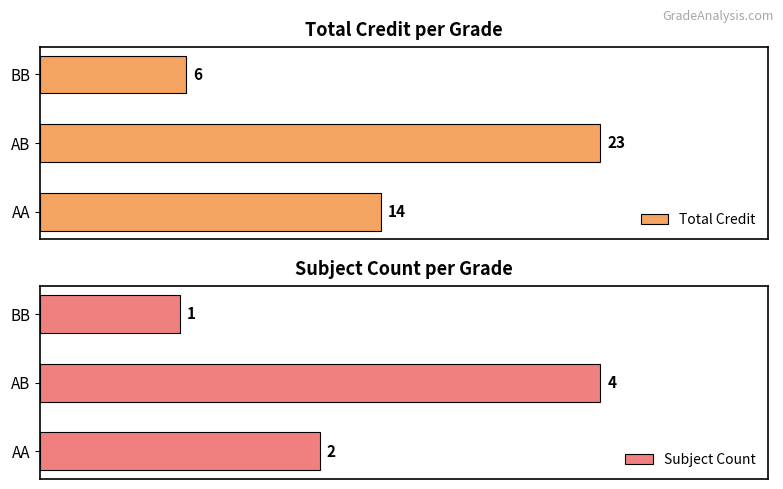

At how many categories does at least one series exceed 11?

2